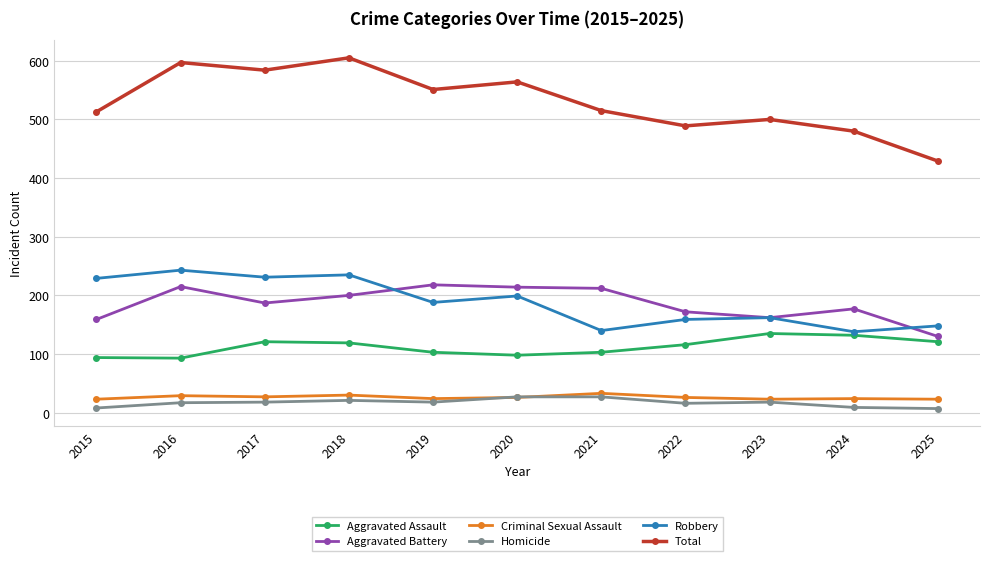

True or false: Aggravated Assault and Homicide intersect in this chart.

False